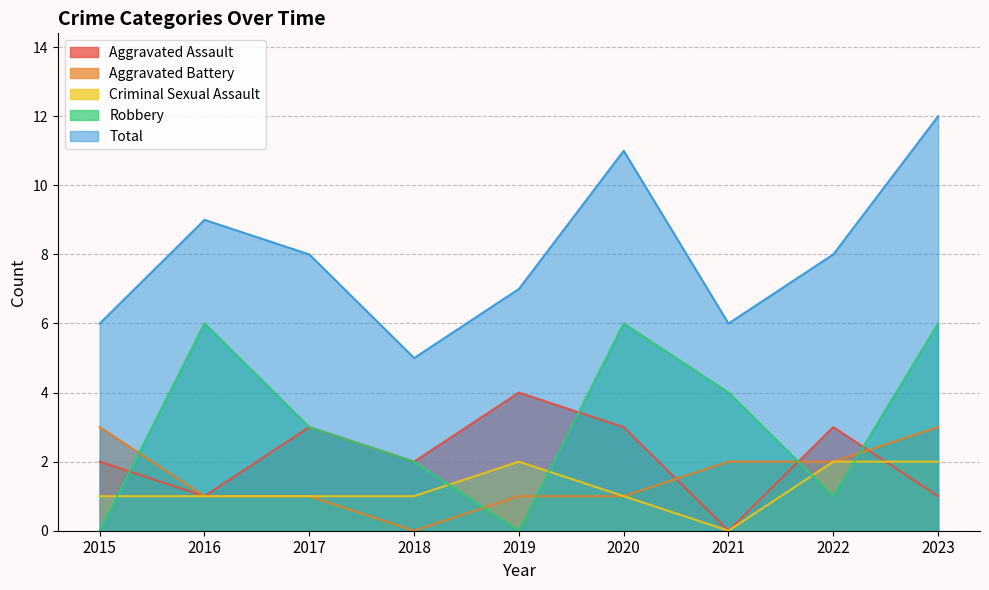

Which series has the widest spread of values?

Total